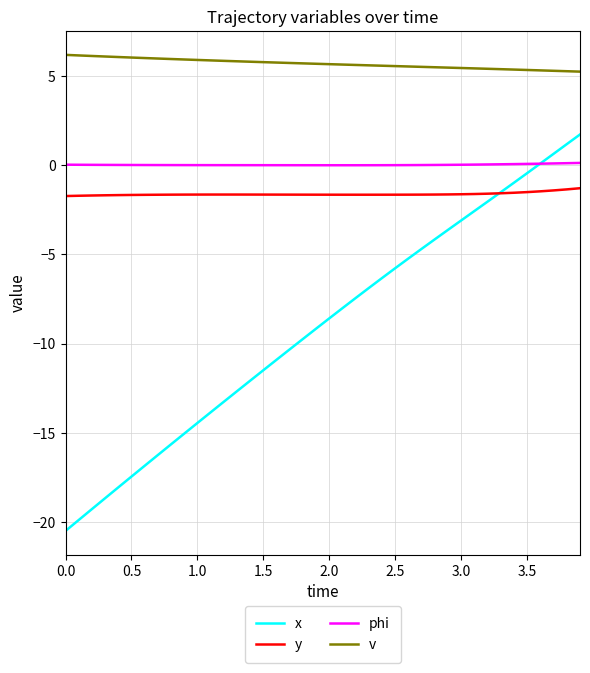

What are all the series names shown in the legend?

x, y, phi, v